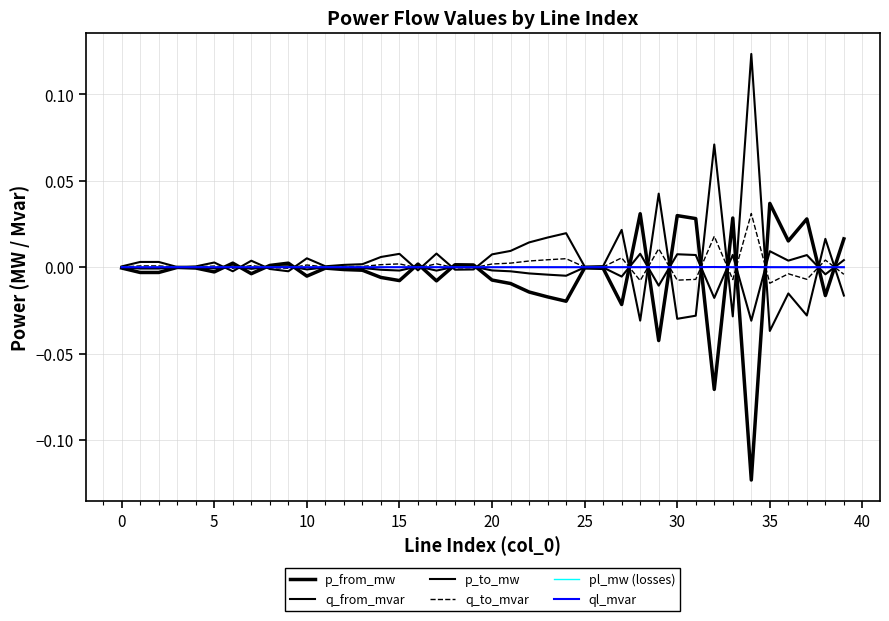

What is the label of the 11th point from the right?

29